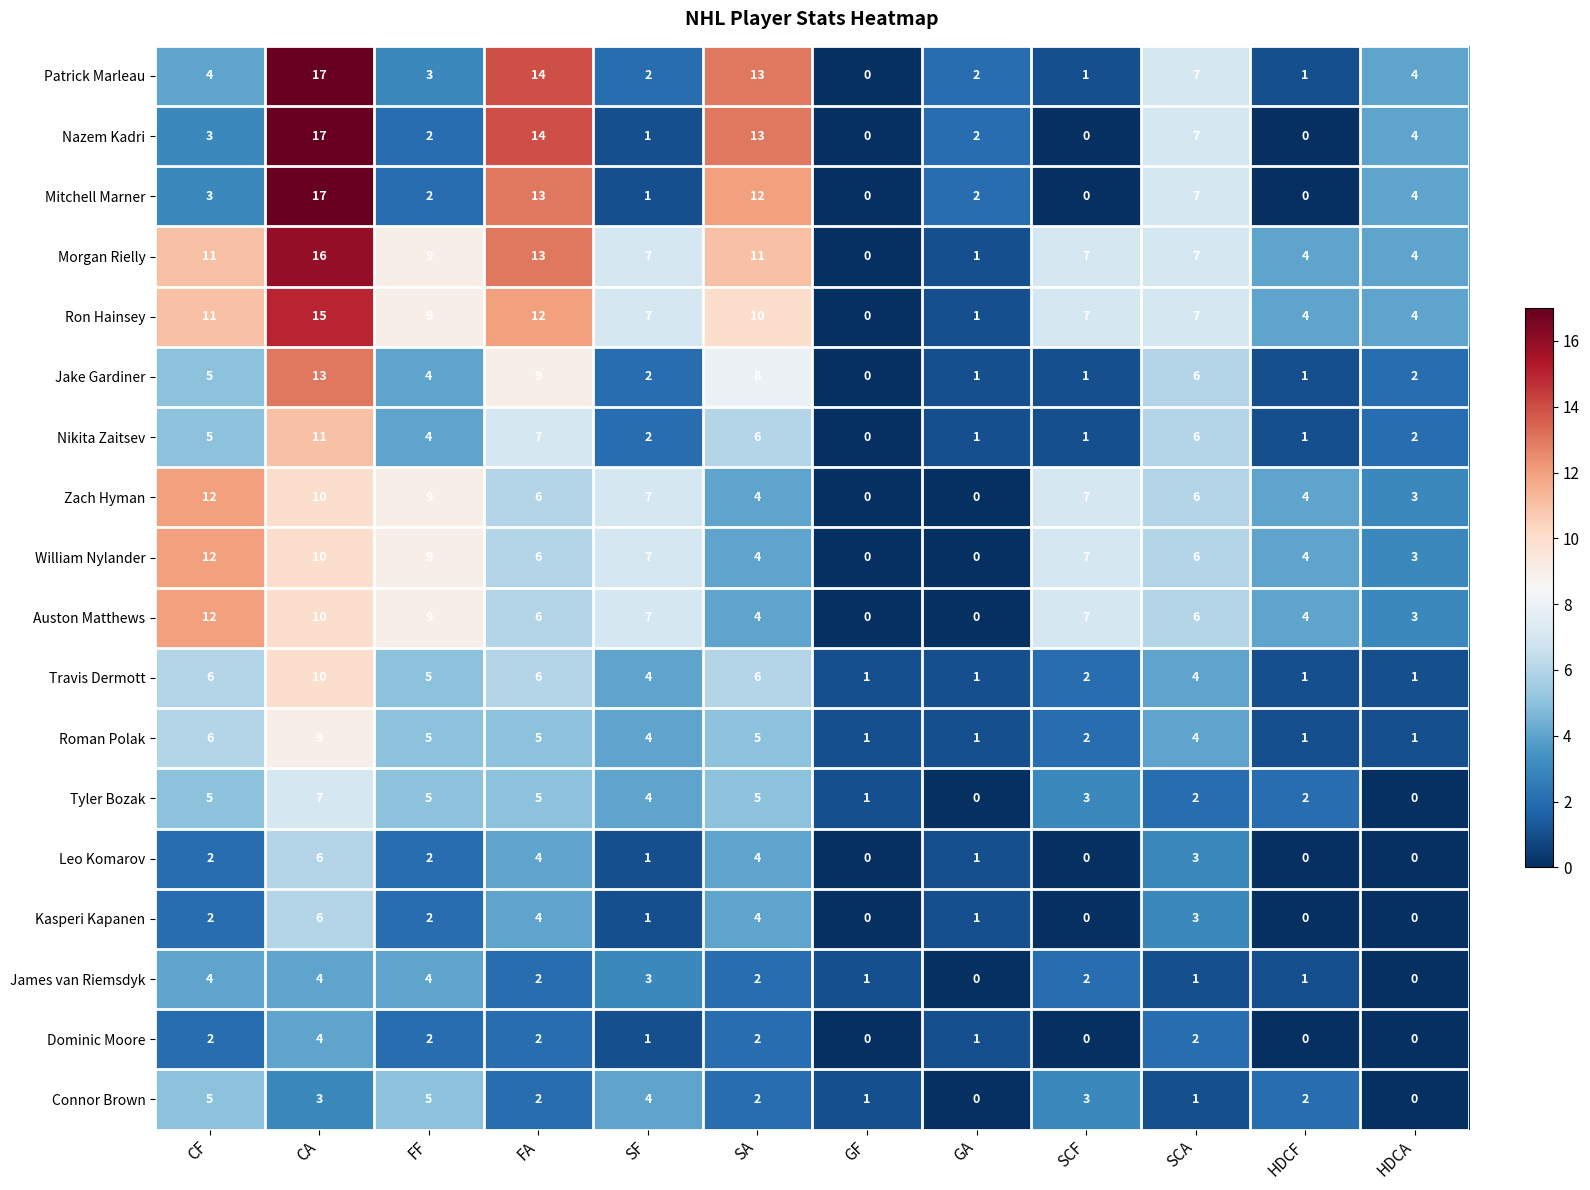

Which category has the highest value across all series?

CA